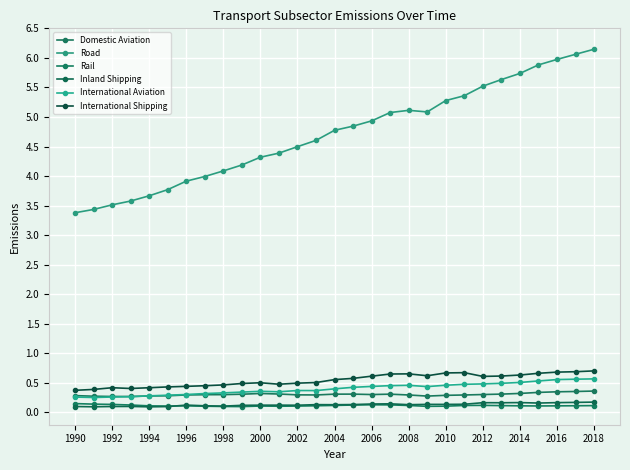

True or false: International Shipping and Road cross at least once.

False